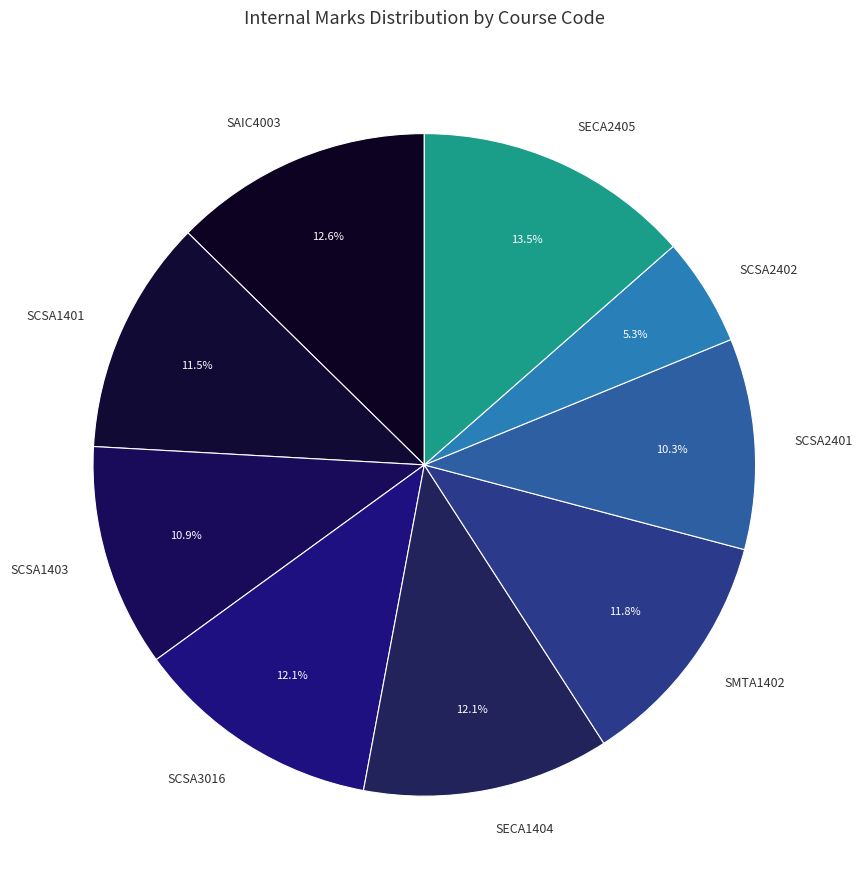

The SMTA1402 slice represents 12% of the pie. True or false?

True